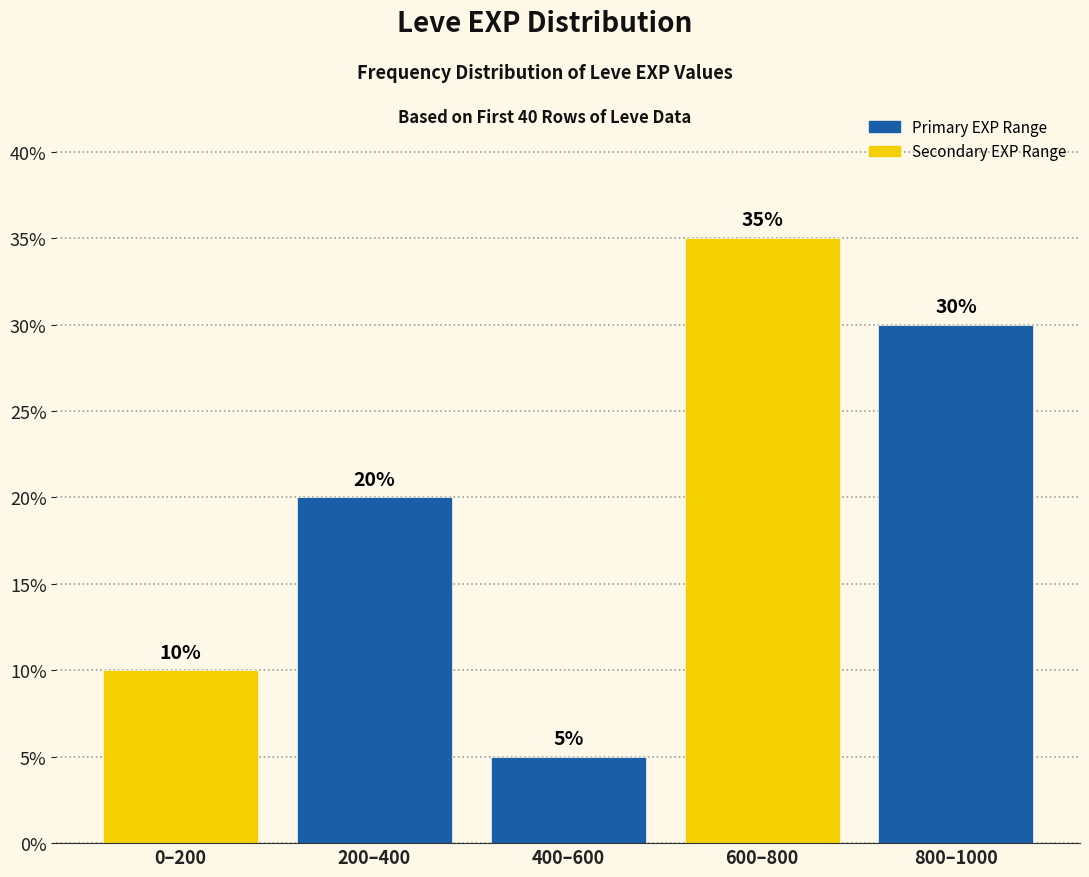

Reading left to right, what are all the values shown in this chart?

0–200=10	200–400=20	400–600=5	600–800=35	800–1000=30